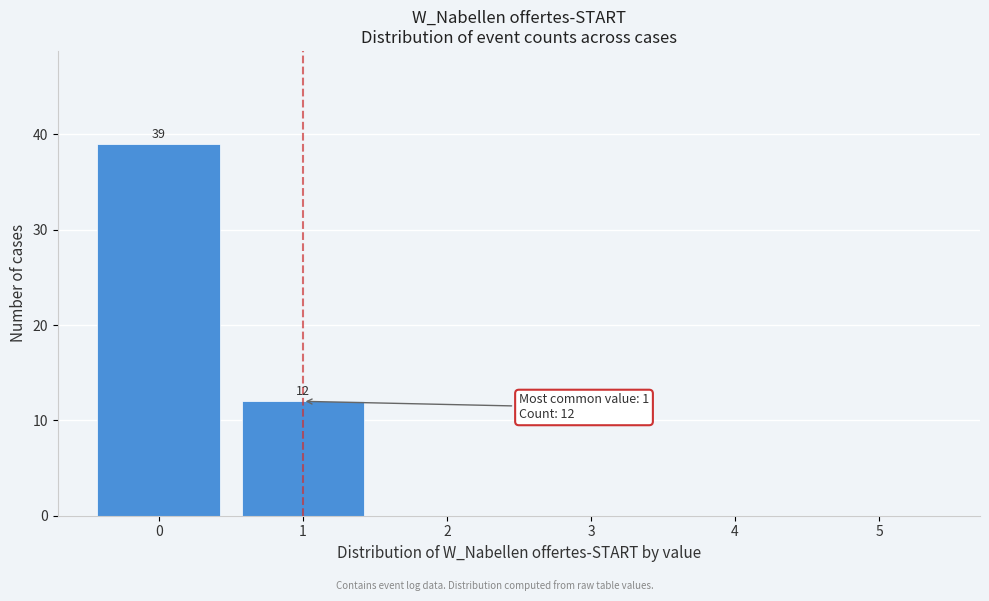

Which range on the x-axis has the tallest bar?

-0.5 to 0.5